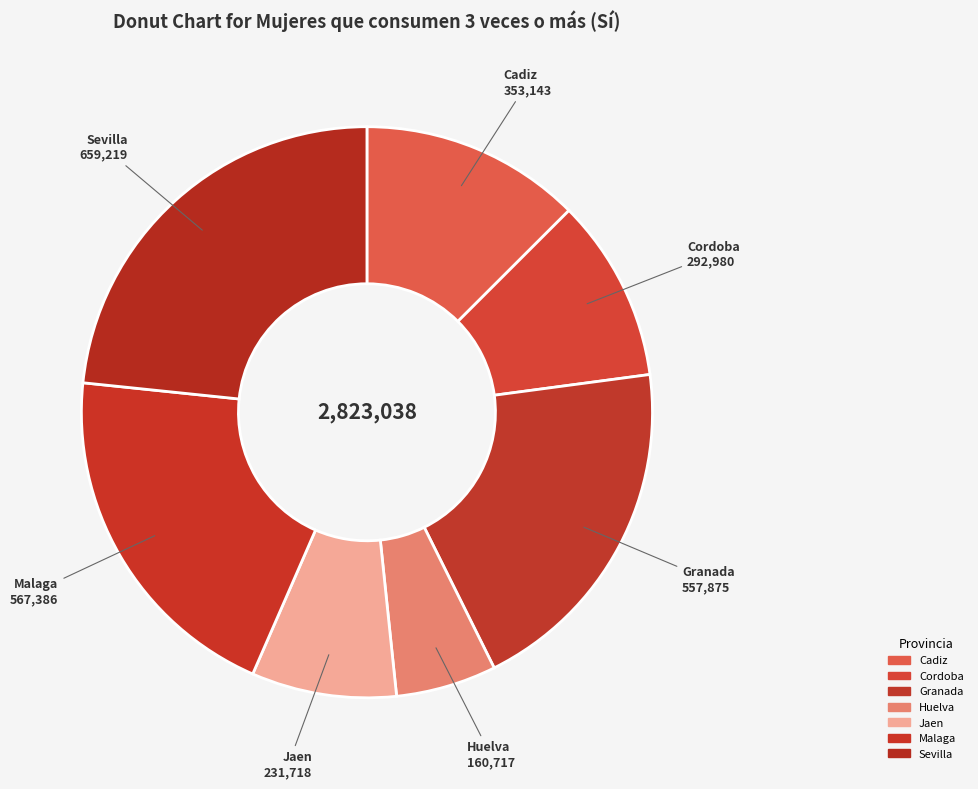

Is there any slice that represents more than half of the pie?

No